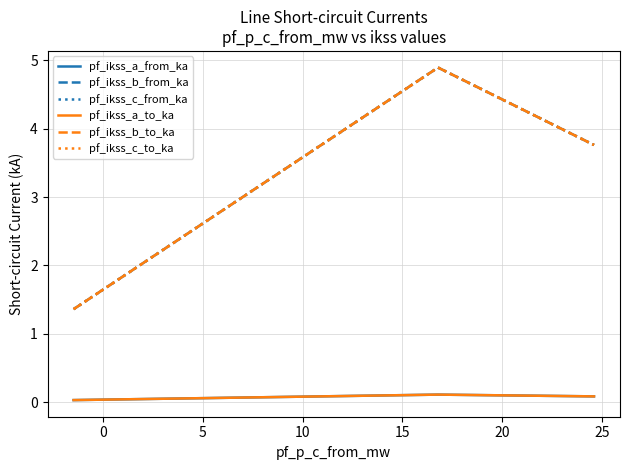

What is the lowest value of the pf_ikss_b_to_ka series?

1.4